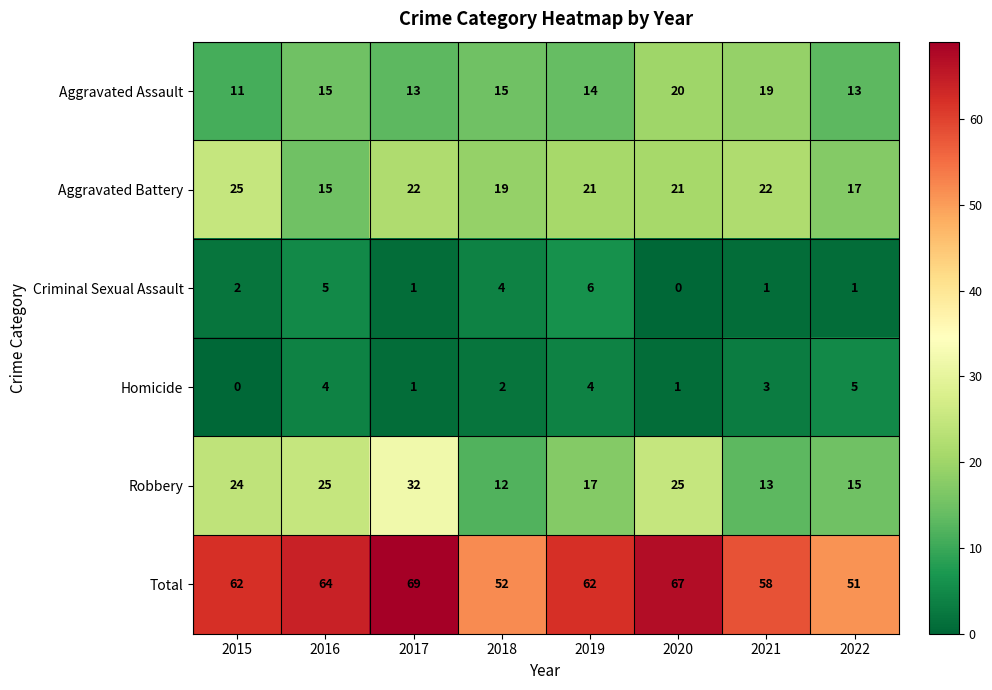

What is the approximate value of Total at 2016?

64